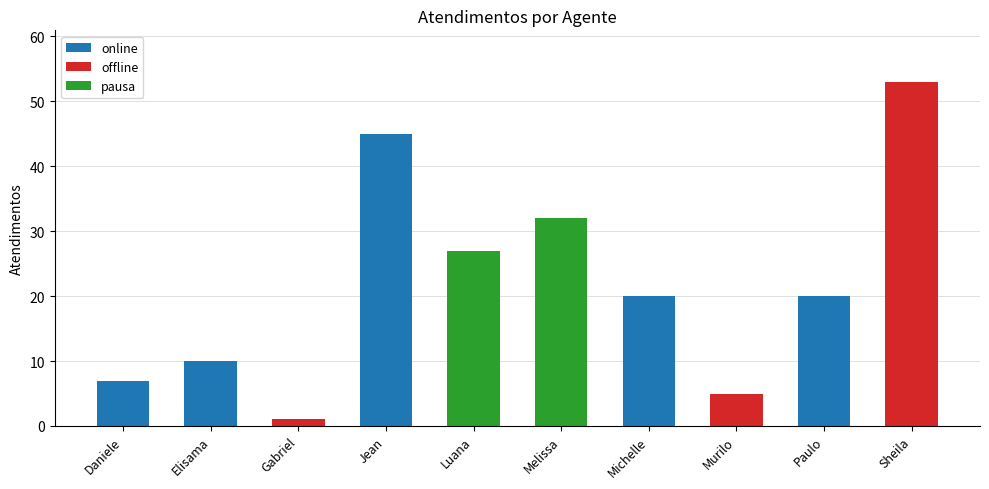

At how many categories does at least one series exceed 44?

2